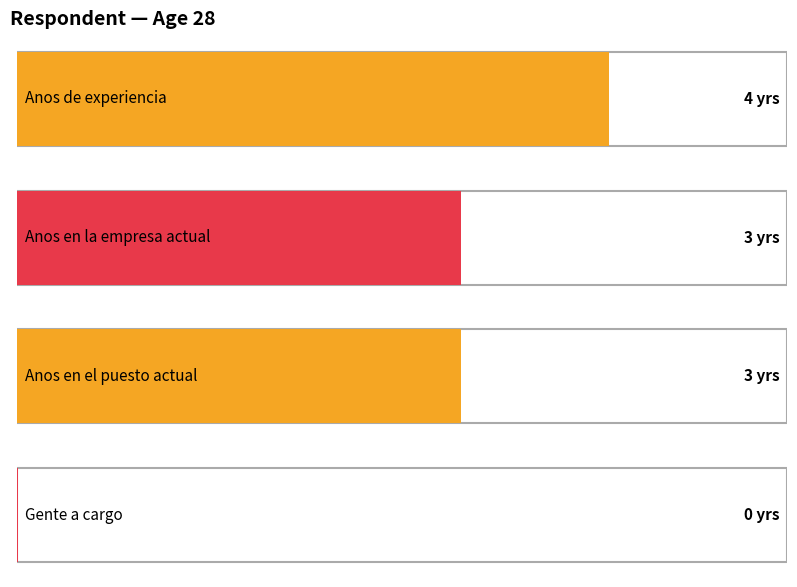

The value of Anos en la empresa actual at 24 is -2. True or false?

False